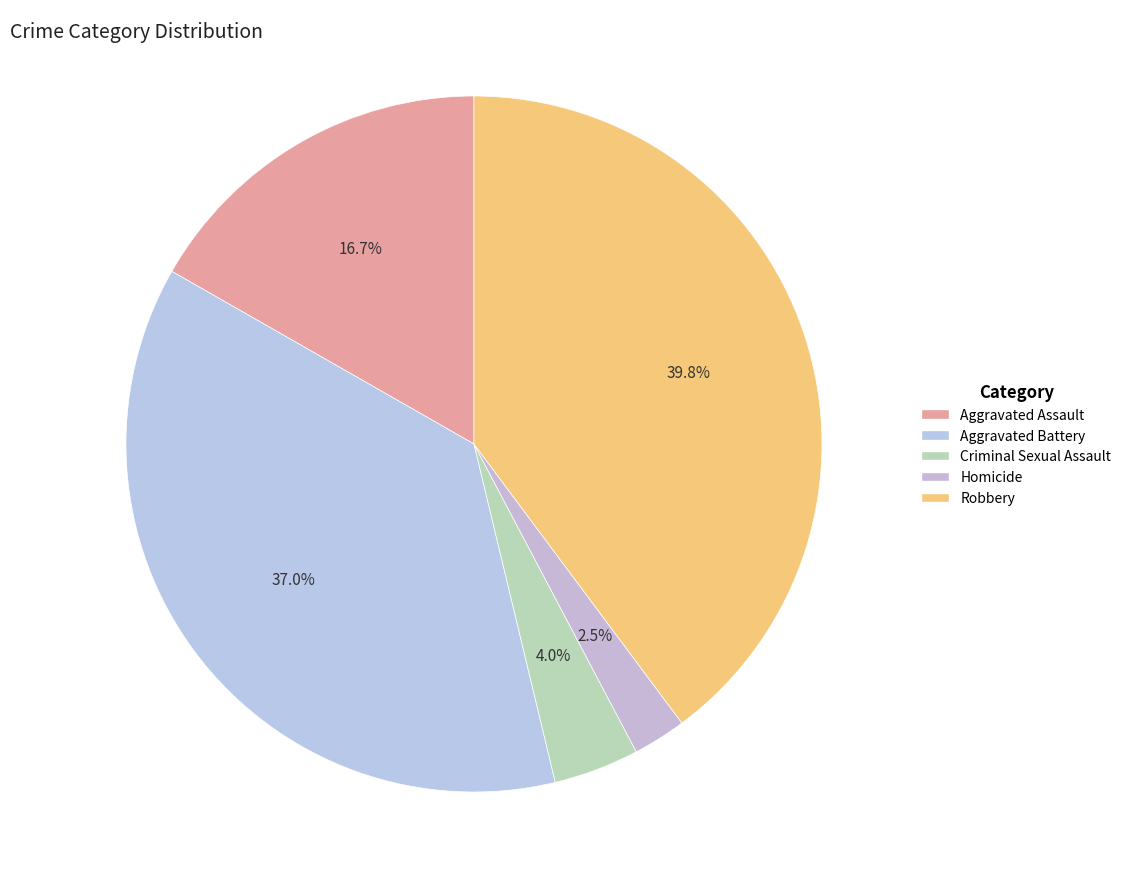

Which category has the smallest portion of the pie?

Homicide